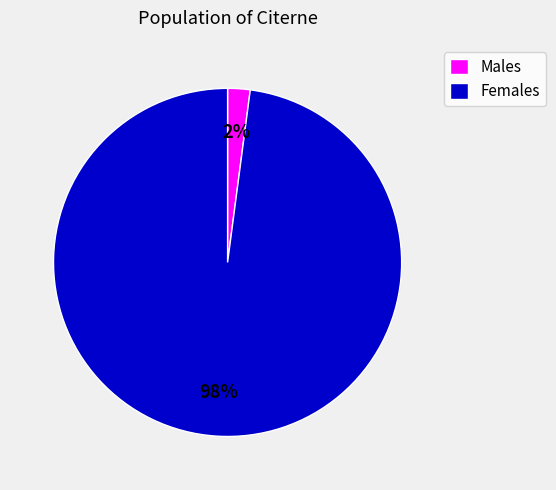

Does any single category account for the majority?

Yes